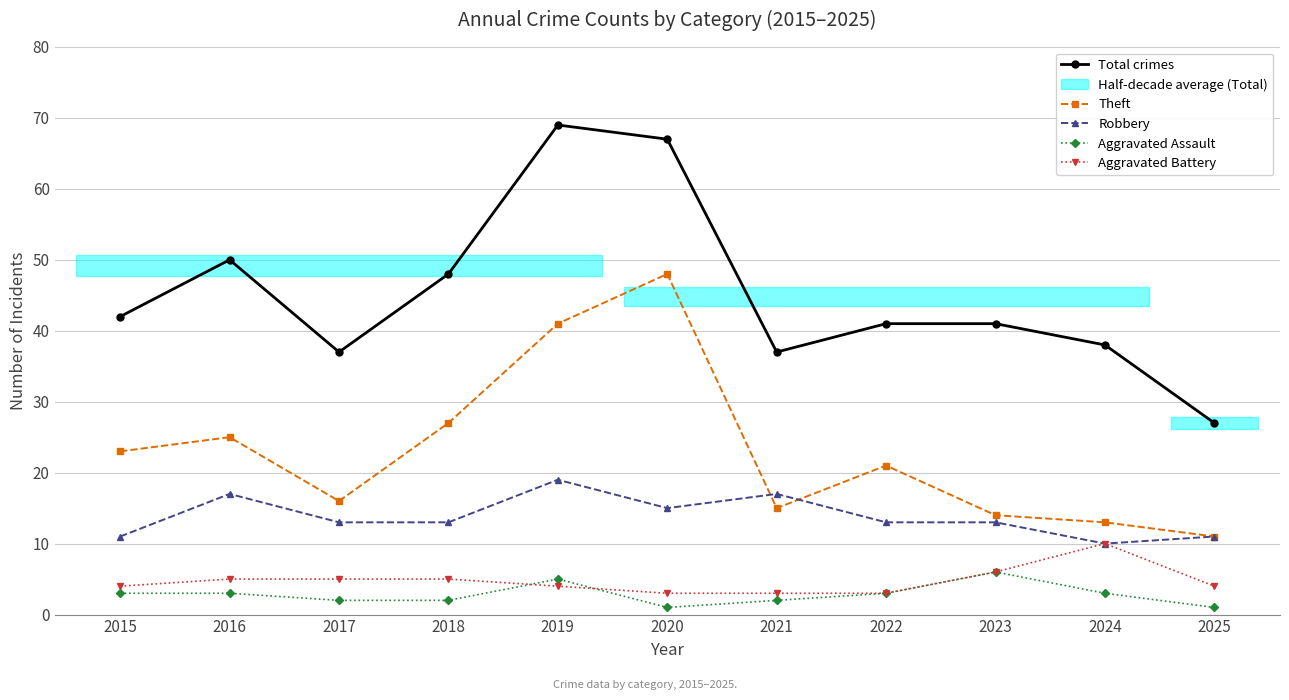

In Aggravated Assault, how many points are lower than both neighbors (excluding endpoints)?

1